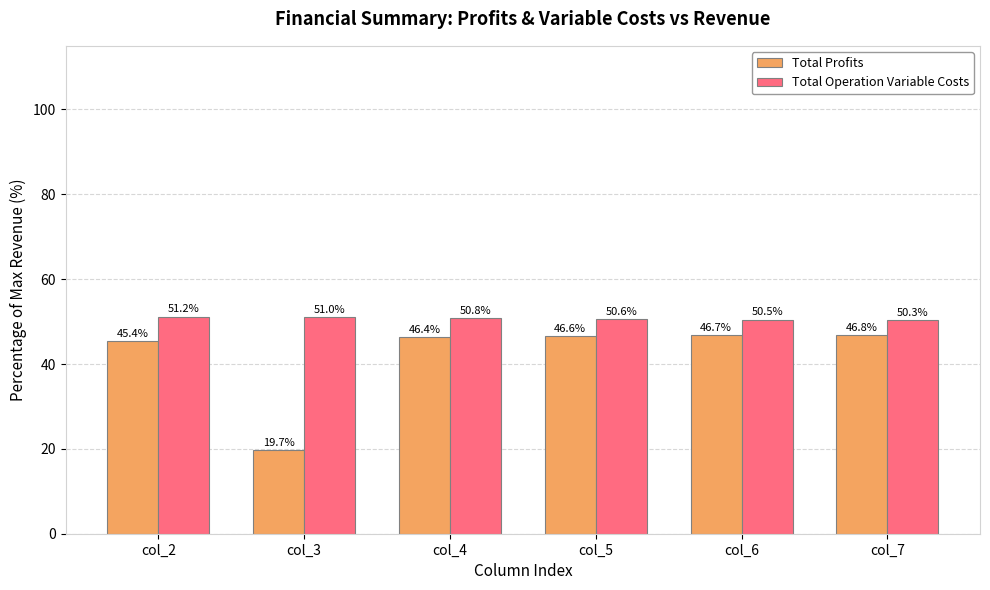

How many bars are there in each group?

2